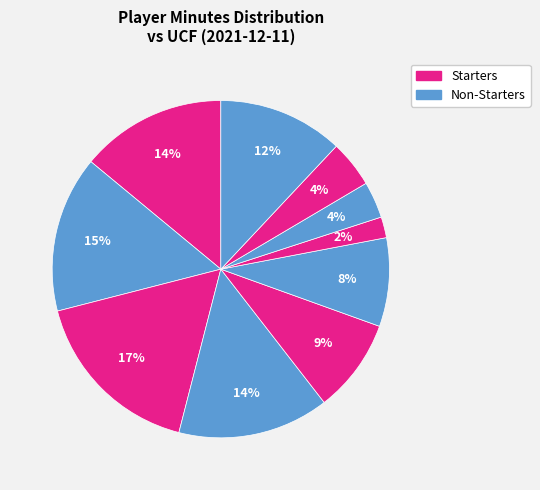

How many slices are in this pie chart?

10